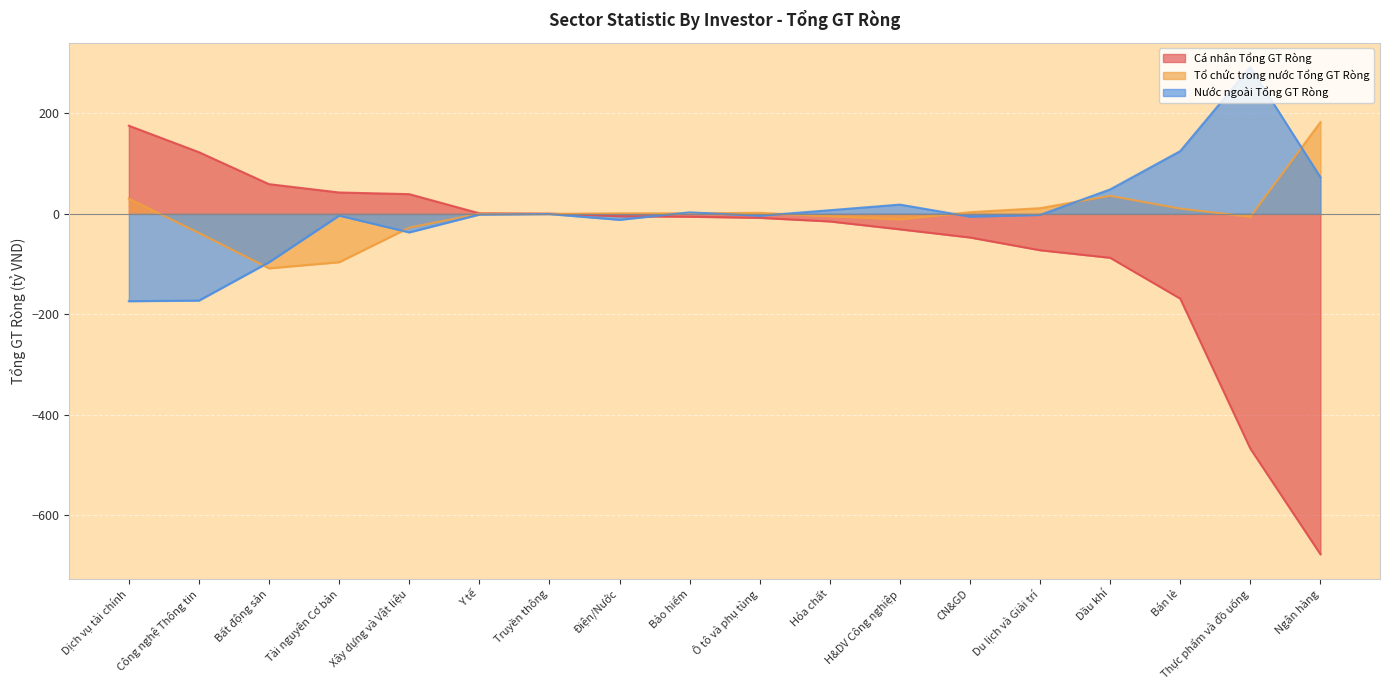

How many interior local valleys does the Nước ngoài Tổng GT Ròng series have?

4